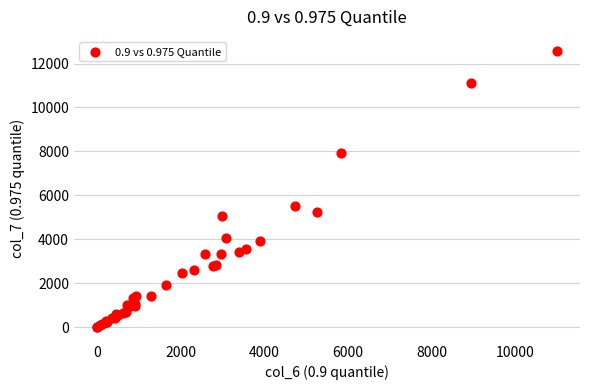

What Y value in the scatter plot is closest to 6292?

5518